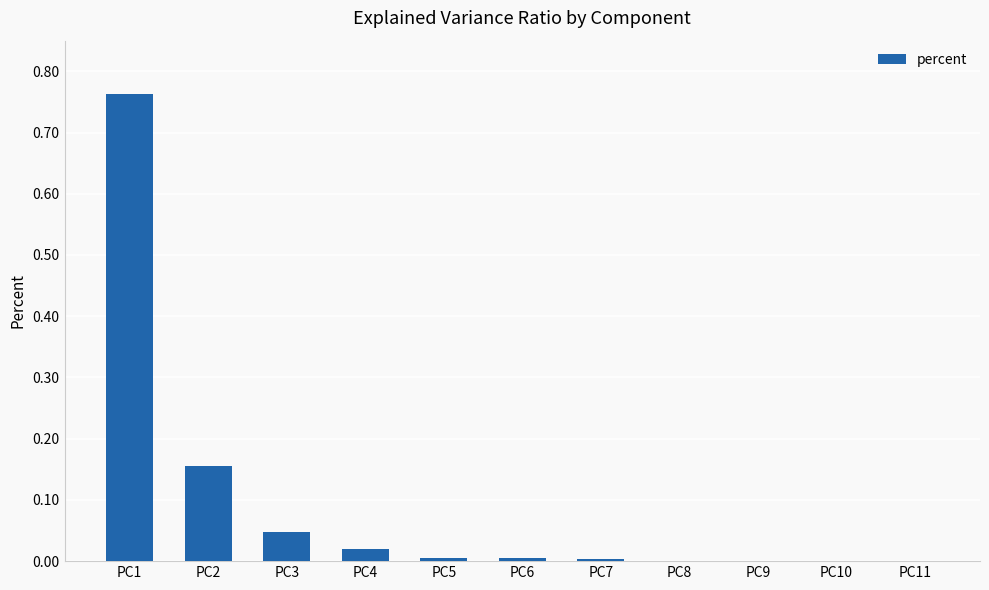

Count the number of data series in this chart.

1